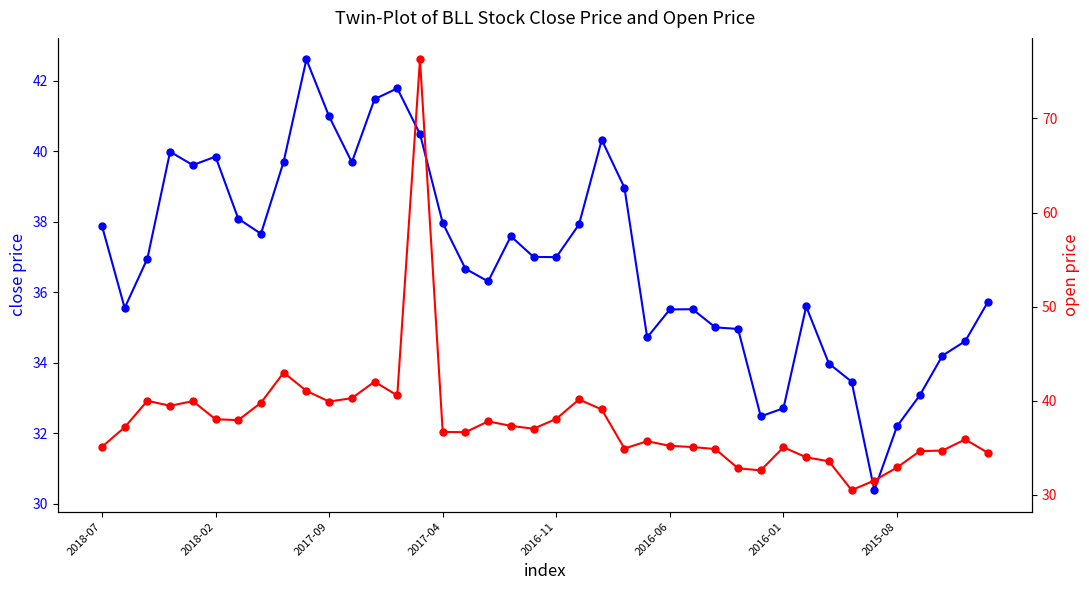

List the series in order of their overall mean, highest first.

open, close